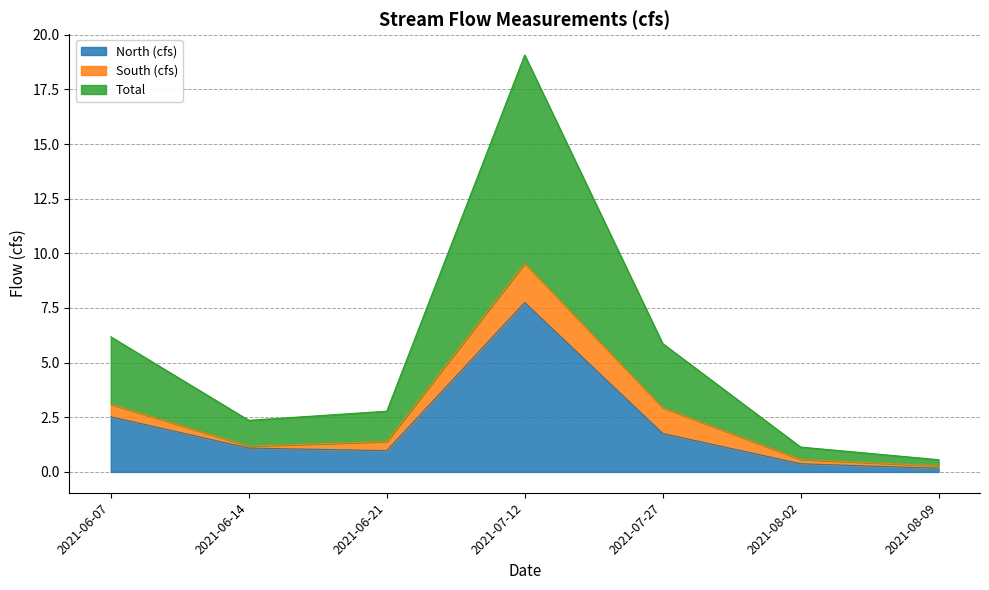

The value of North (cfs) at 2021-07-27 is 1.8. True or false?

True